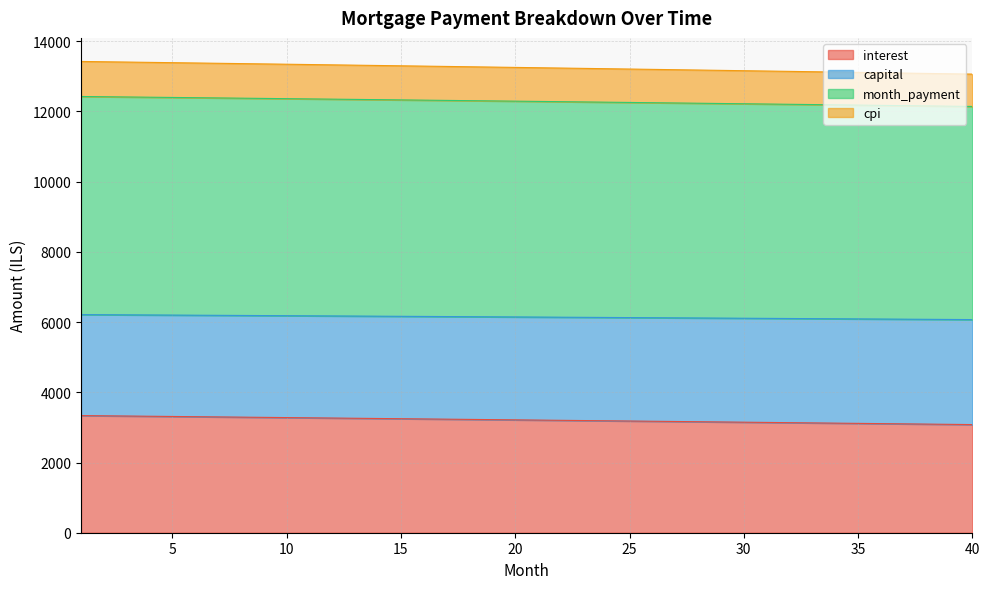

The month_payment series shows 9567.5 at 29. True or false?

False